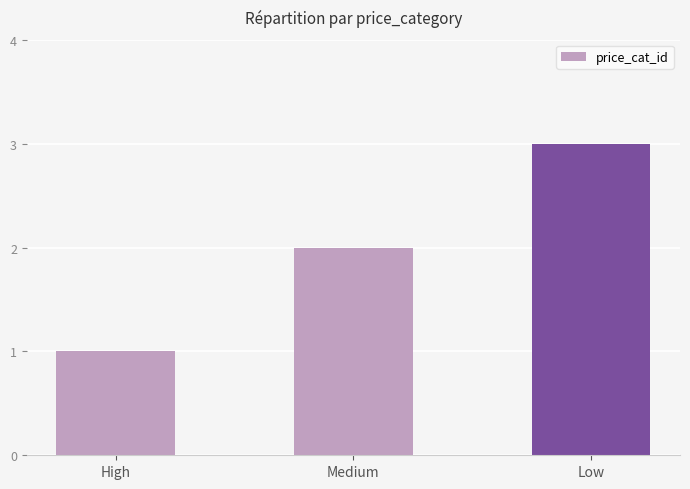

What is the label of the 3rd bar from the right?

High